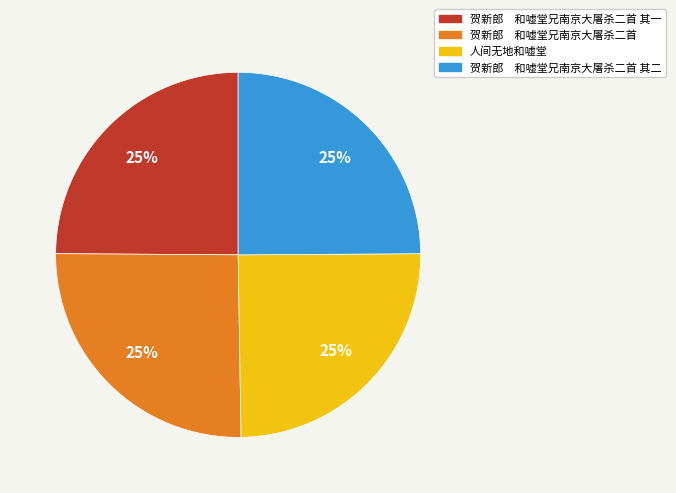

Approximately how many times larger is the value at 贺新郎 和嘘堂兄南京大屠杀二首 其二 compared to 贺新郎 和嘘堂兄南京大屠杀二首?

1.0